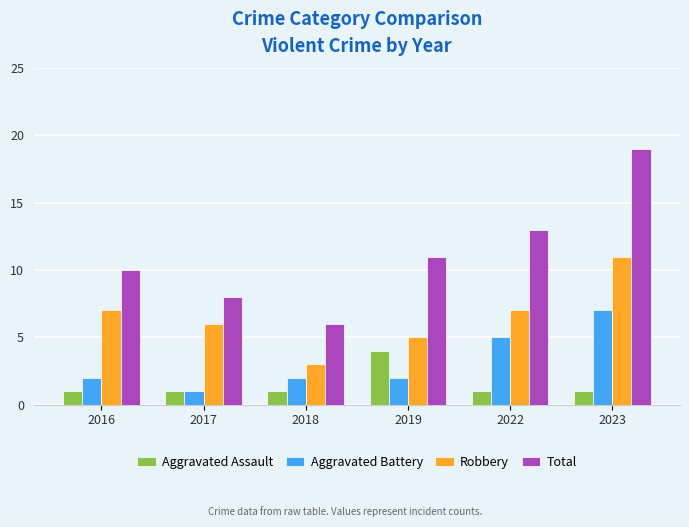

Count the Aggravated Assault values in the range 1 to 2.

5